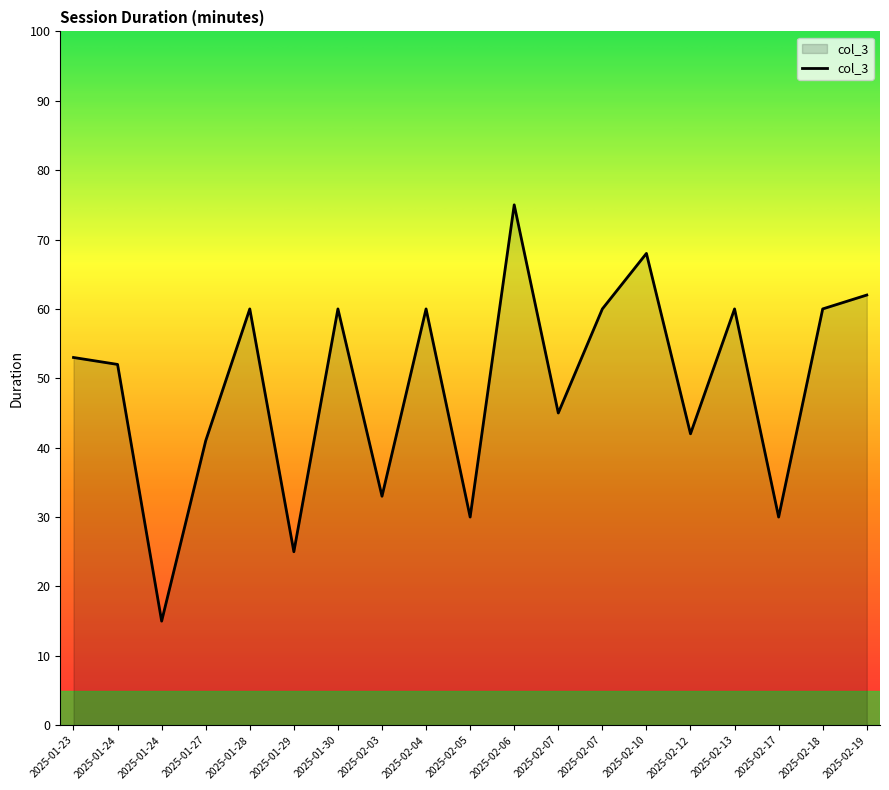

How many points are higher than both their immediate neighbors (excluding endpoints)?

6